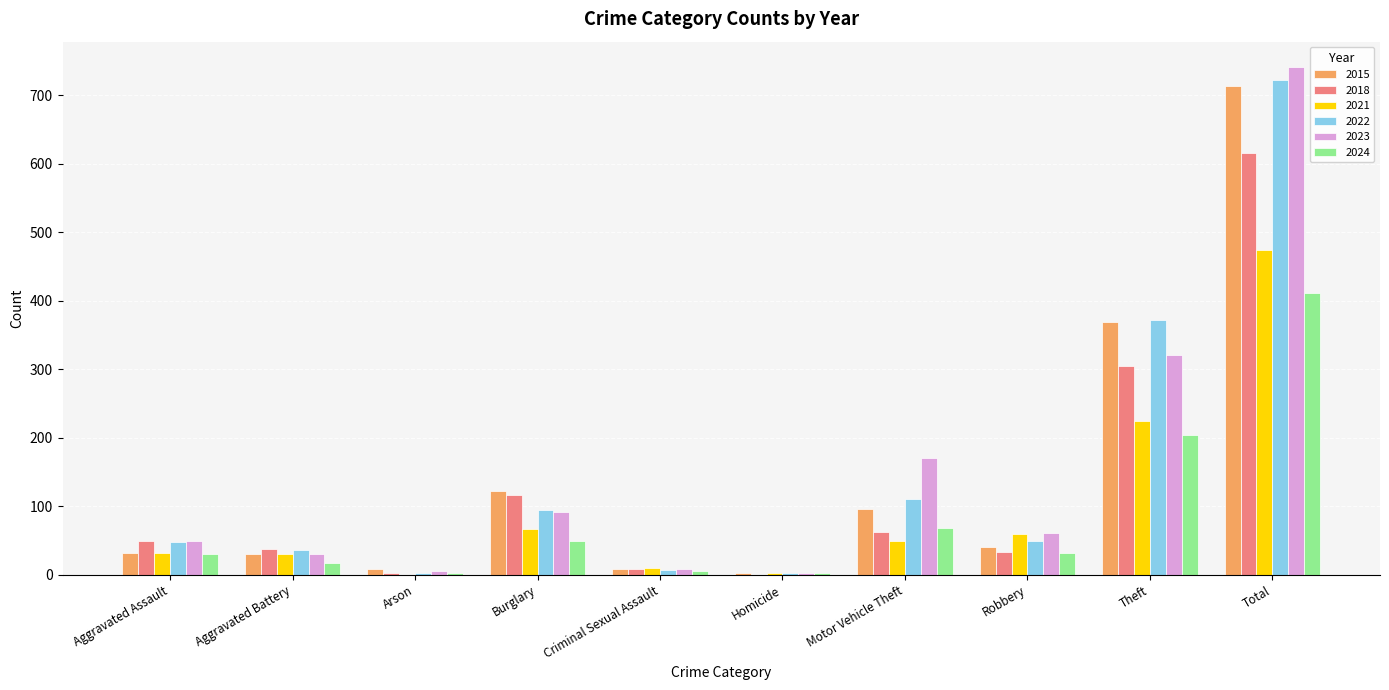

True or false: 2021 has a value of 90 at Robbery.

False